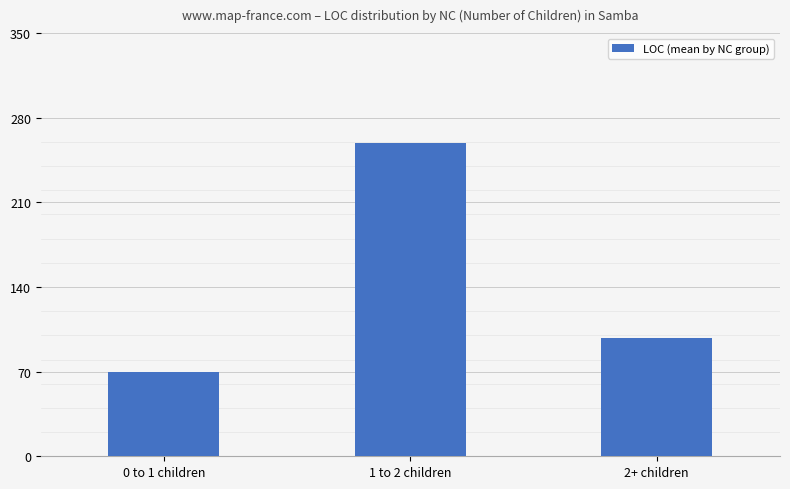

Reading right to left, list all the values displayed in this chart.

98	259	70